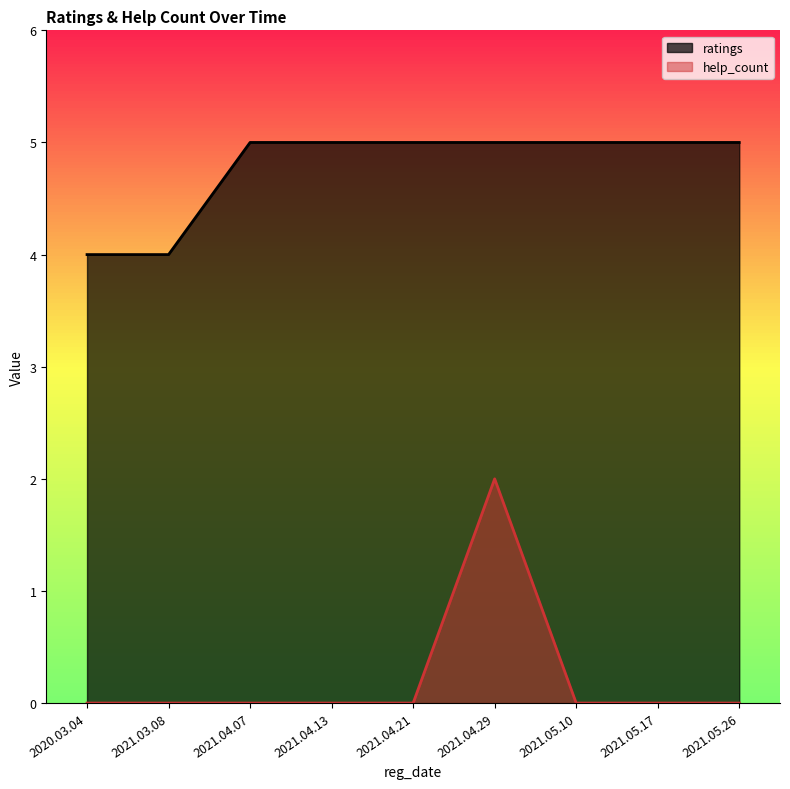

Is the value of help_count at 2021.03.08 greater than the value of ratings at 2021.04.07?

No